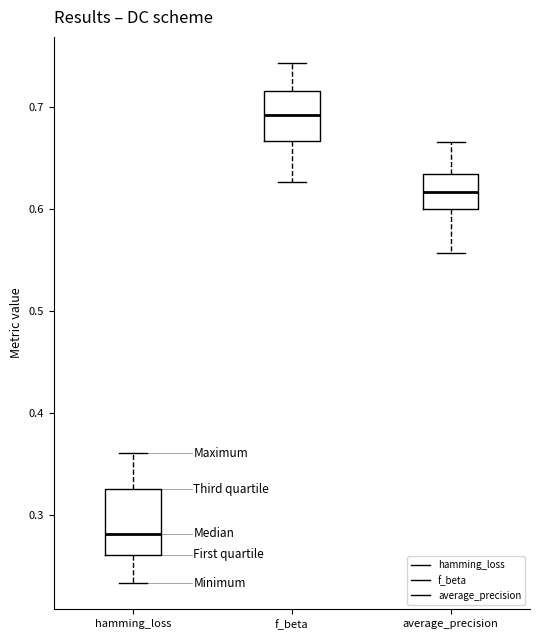

Reading left to right, transcribe this box plot: for each box, give where its median line is, the range the box spans, and where its two whiskers end, as read against the y-axis. The values are not printed on the chart, so give them approximately, as read against the axis.

hamming_loss: median 0.28, box 0.26 to 0.33, whiskers 0.23 to 0.36
f_beta: median 0.69, box 0.67 to 0.72, whiskers 0.63 to 0.74
average_precision: median 0.62, box 0.60 to 0.63, whiskers 0.56 to 0.67